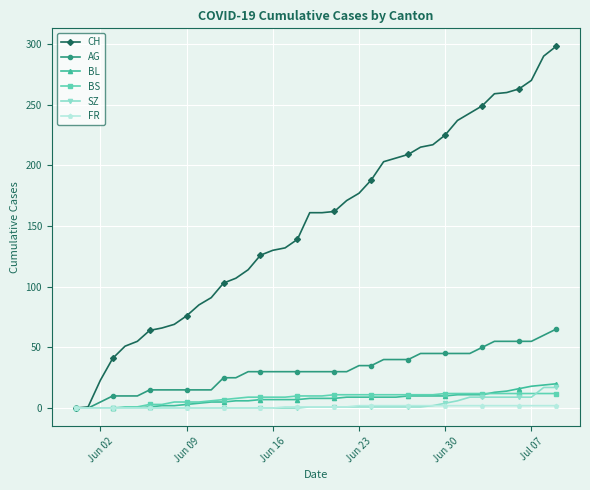

What is the maximum value for AG?

65